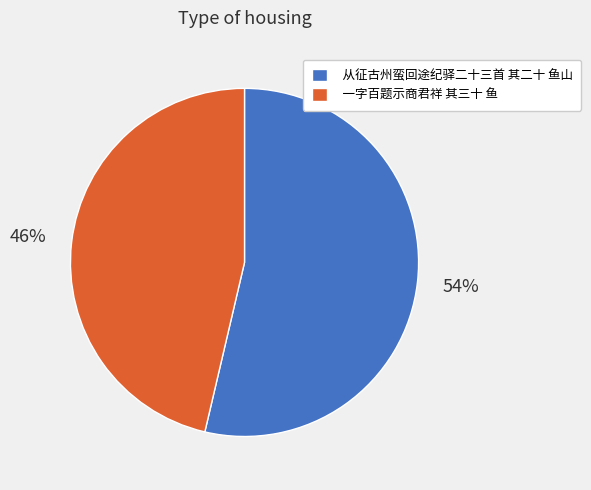

Approximately how many times larger is the value at 从征古州蛮回途纪驿二十三首 其二十 鱼山 compared to 一字百题示商君祥 其三十 鱼?

1.2